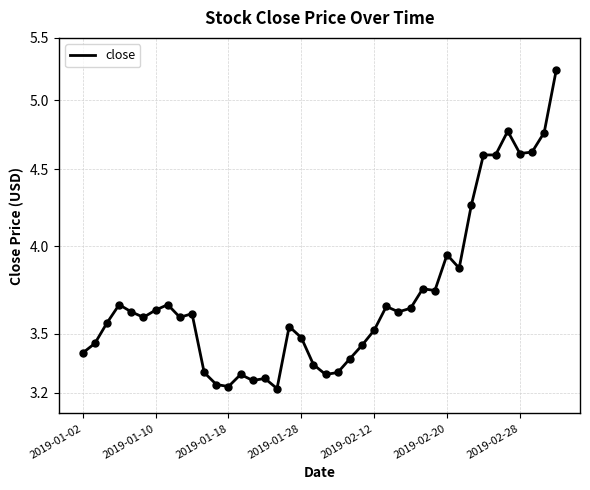

What is the ratio of the value at 9 to the value at 20?

1.1